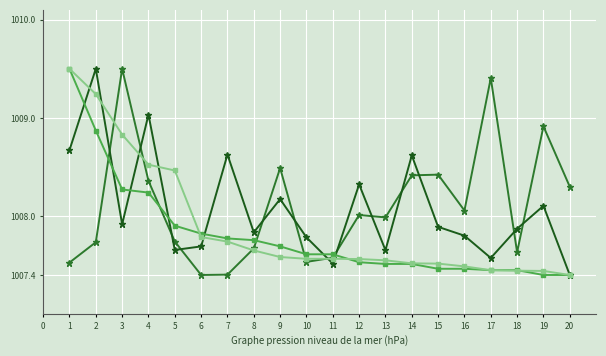

Does the chart display data point markers on the line(s)?

Yes